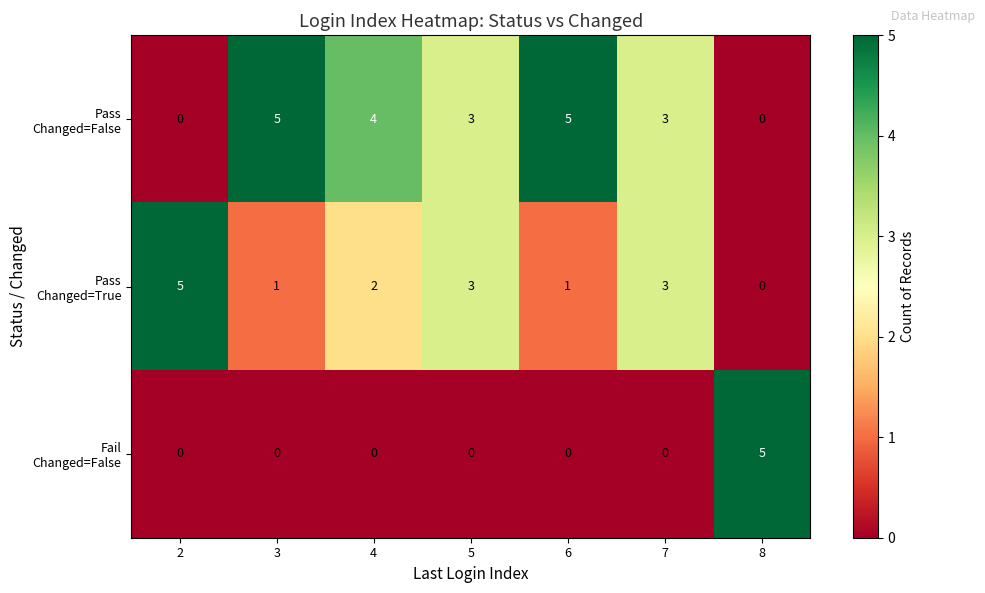

What is the difference between the highest and lowest values at 4?

4